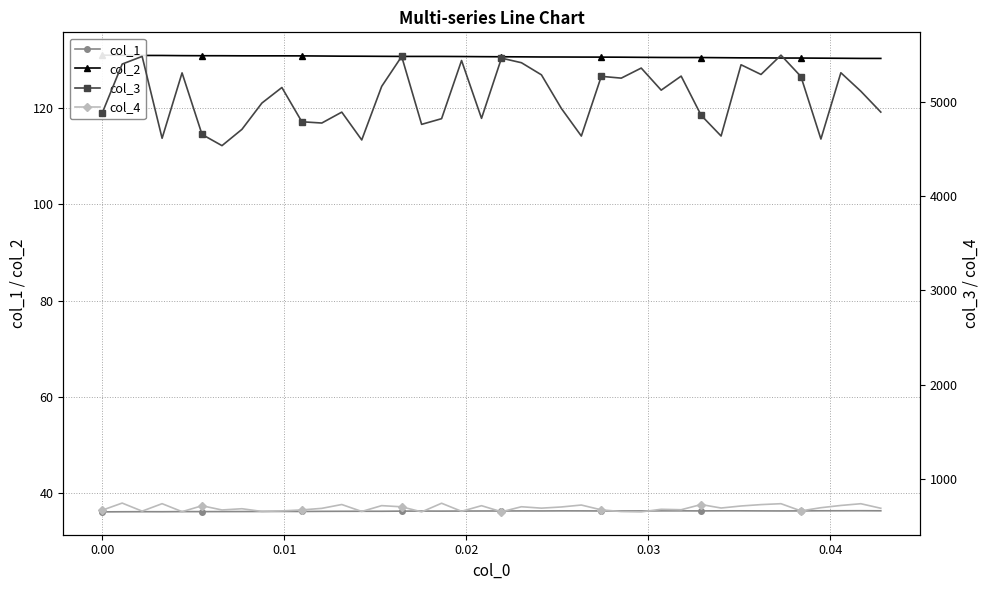

What is the value of the col_3 point at the 5th from the left?

5305.5